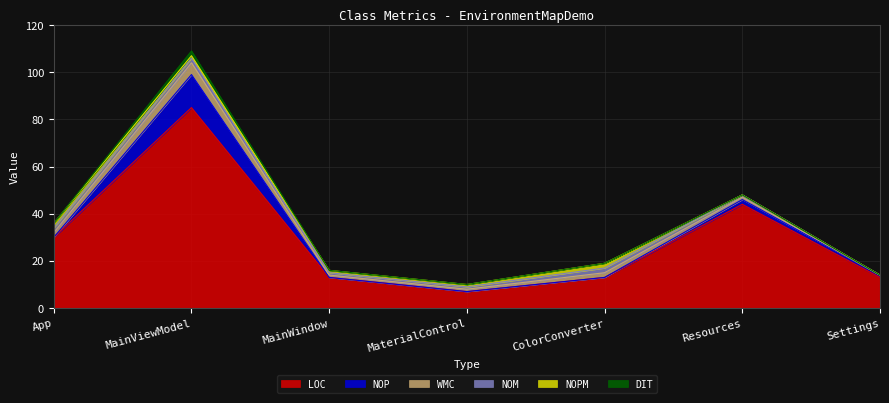

How many times do NOP and NOM cross each other?

3